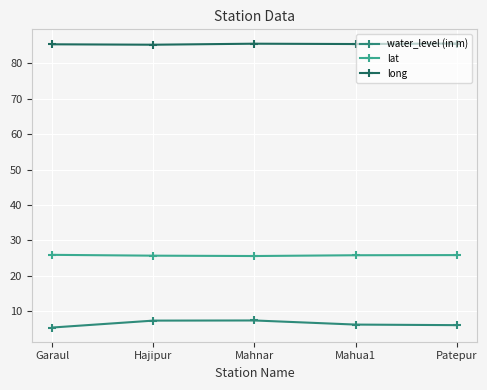

List the series in order of their peak value, highest first.

long, lat, water_level (in m)